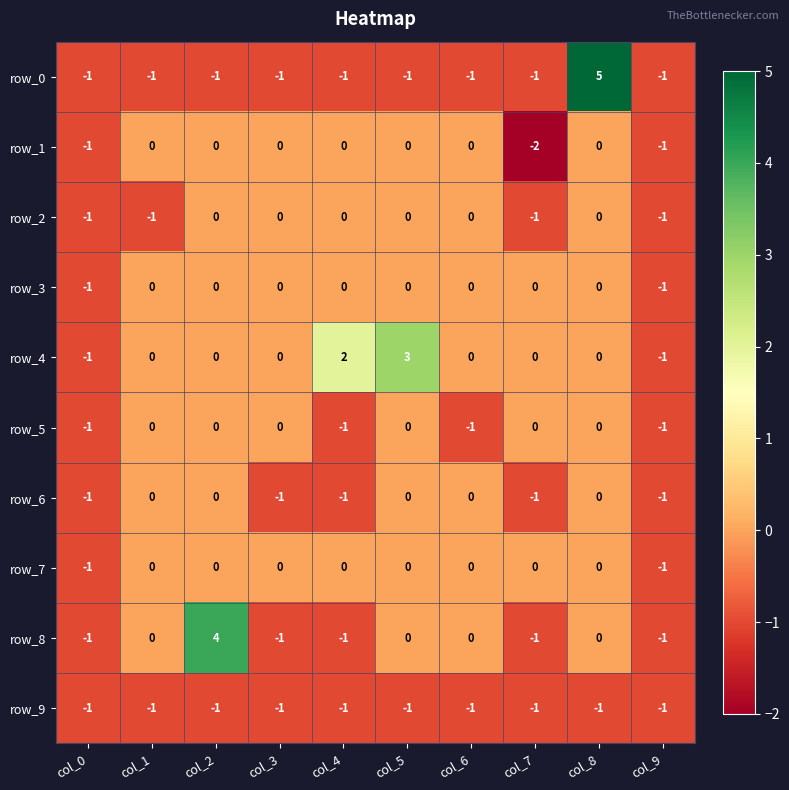

How many values in the row_1 series are below 0?

3